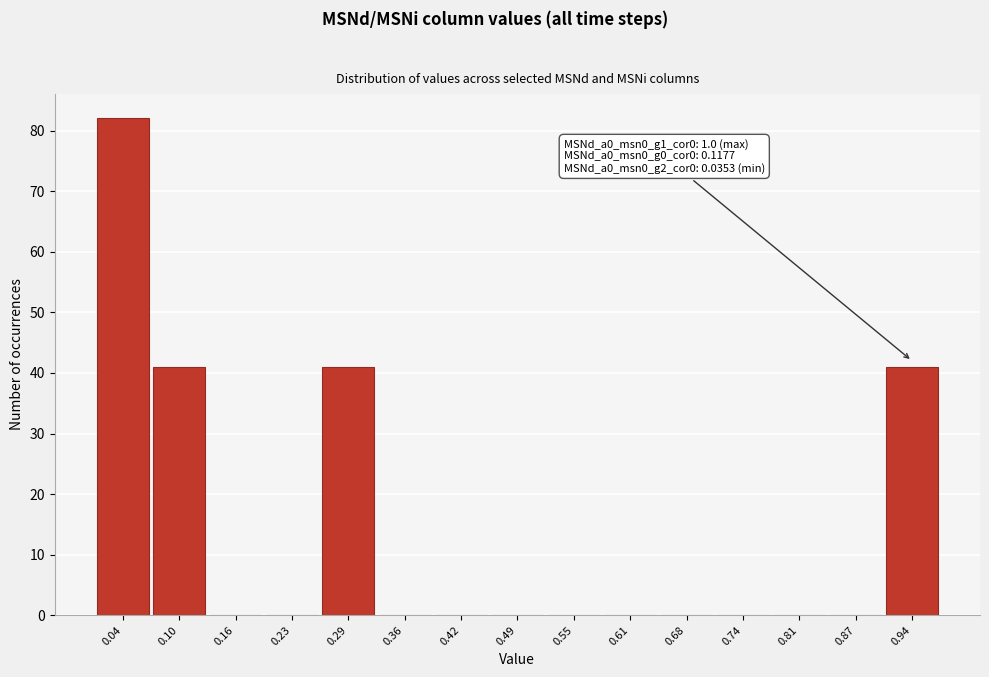

Reading left to right, list all the values displayed in this chart.

0.04=82	0.10=41	0.16=0	0.23=0	0.29=41	0.36=0	0.42=0	0.49=0	0.55=0	0.61=0	0.68=0	0.74=0	0.81=0	0.87=0	0.94=41